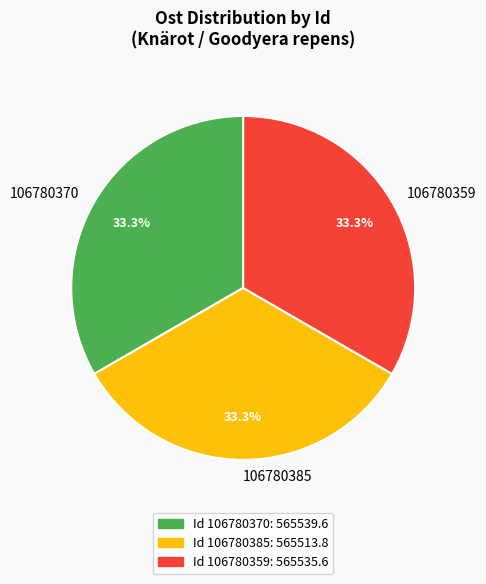

True or false: 106780385 accounts for 33% of the total.

True